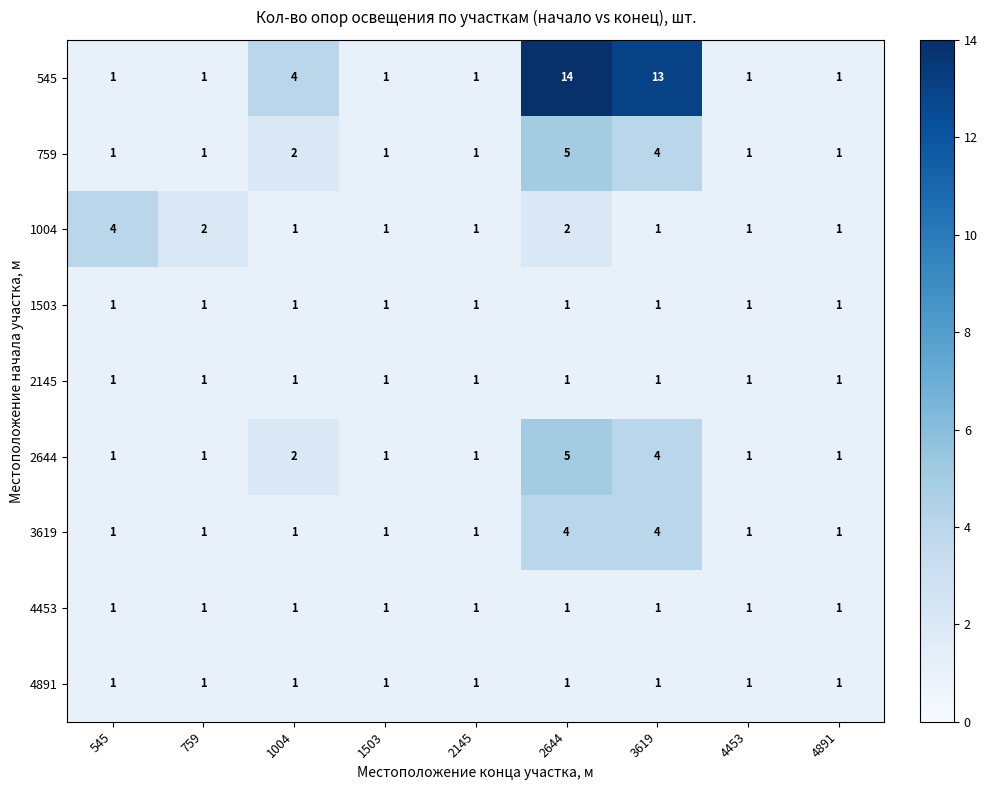

Between 1004 and 3619, which series saw the biggest shift?

545